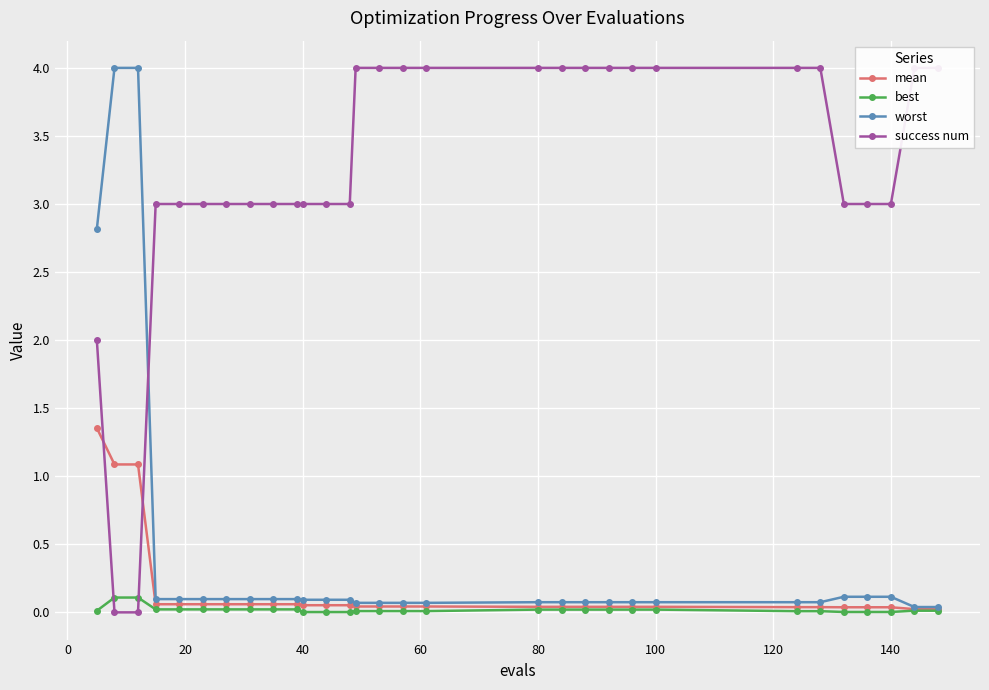

The success num series shows 2.1 at 140. True or false?

False